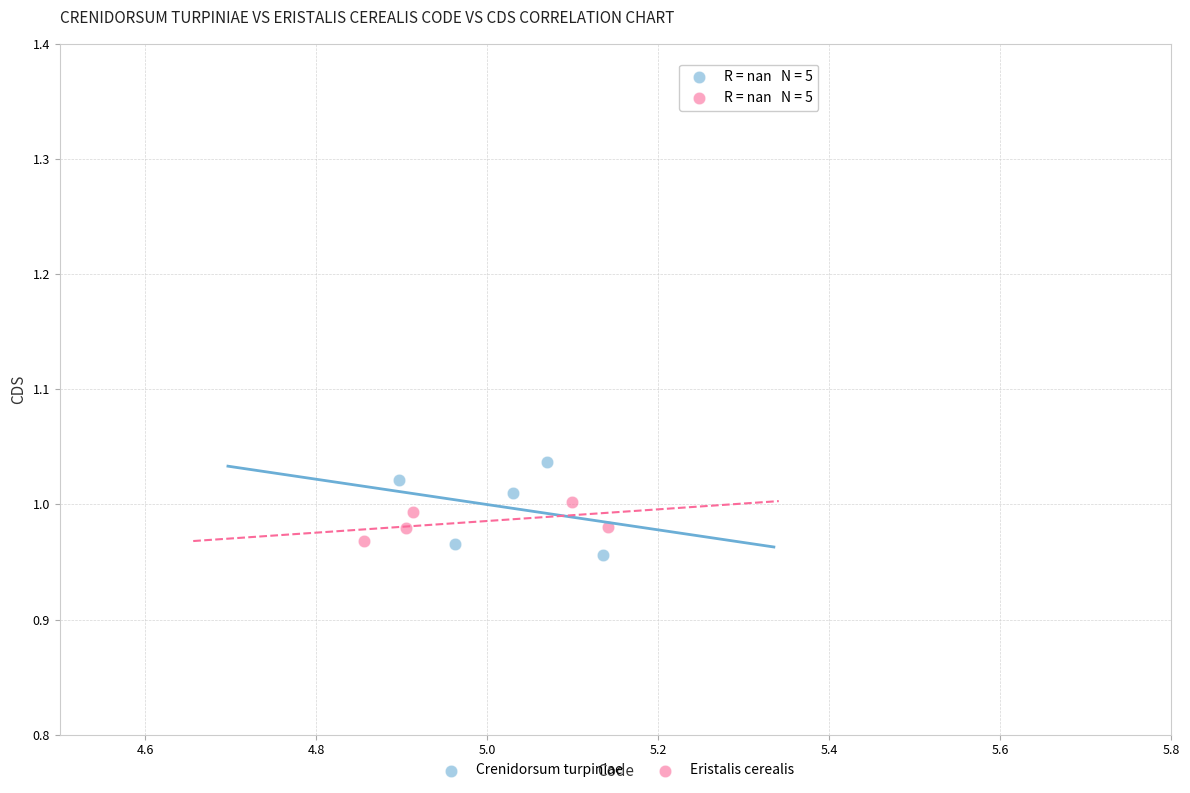

Which series reaches the minimum Y coordinate?

Crenidorsum turpiniae